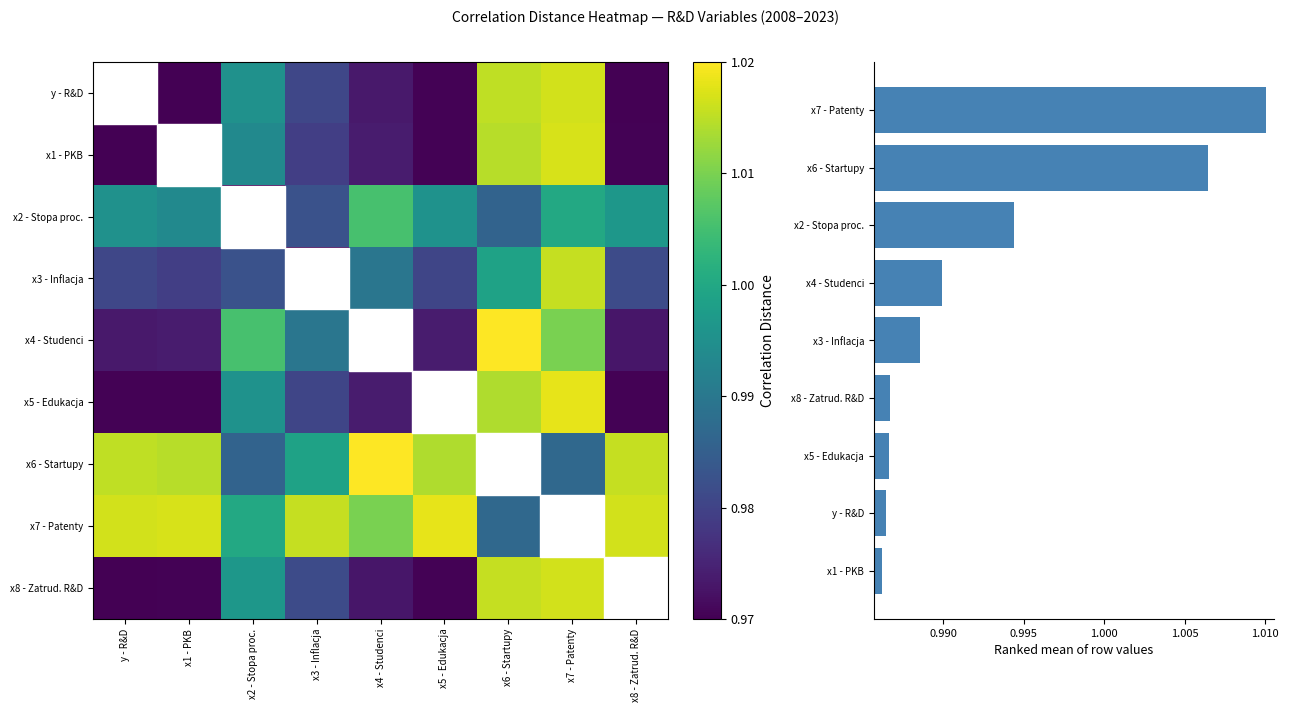

What is the highest value of the x8 - Zatrud. R&D series?

1.0